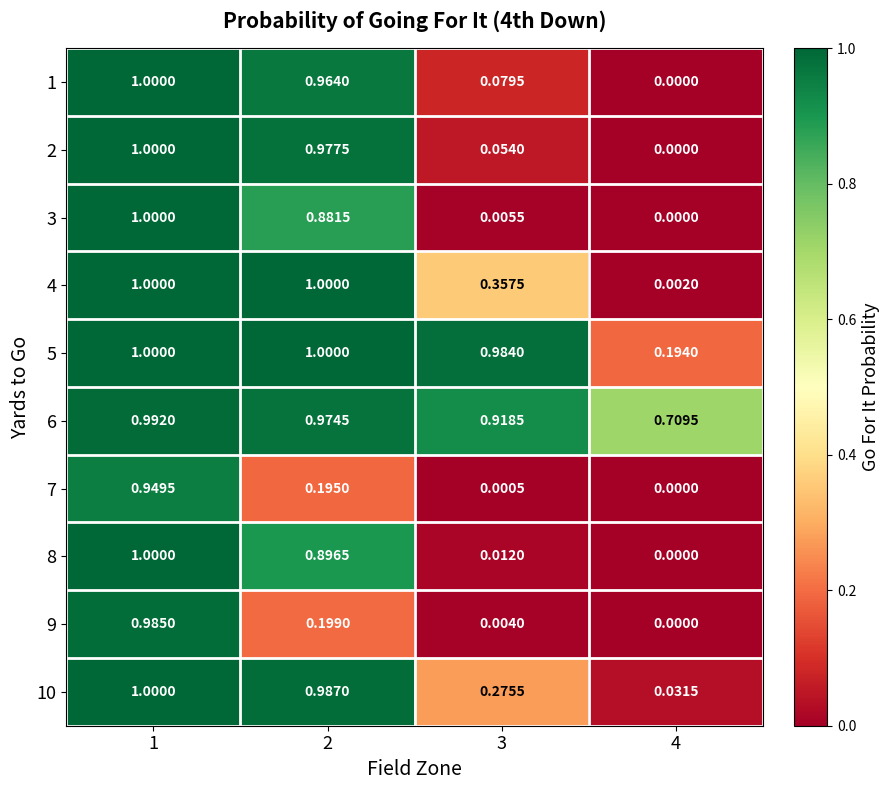

How many categories are shown in the chart?

4